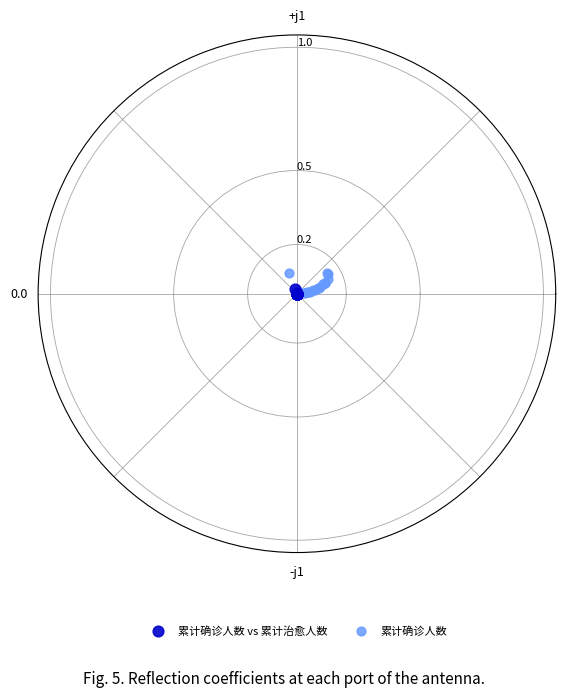

Which series reaches the maximum Y coordinate?

累计确诊人数